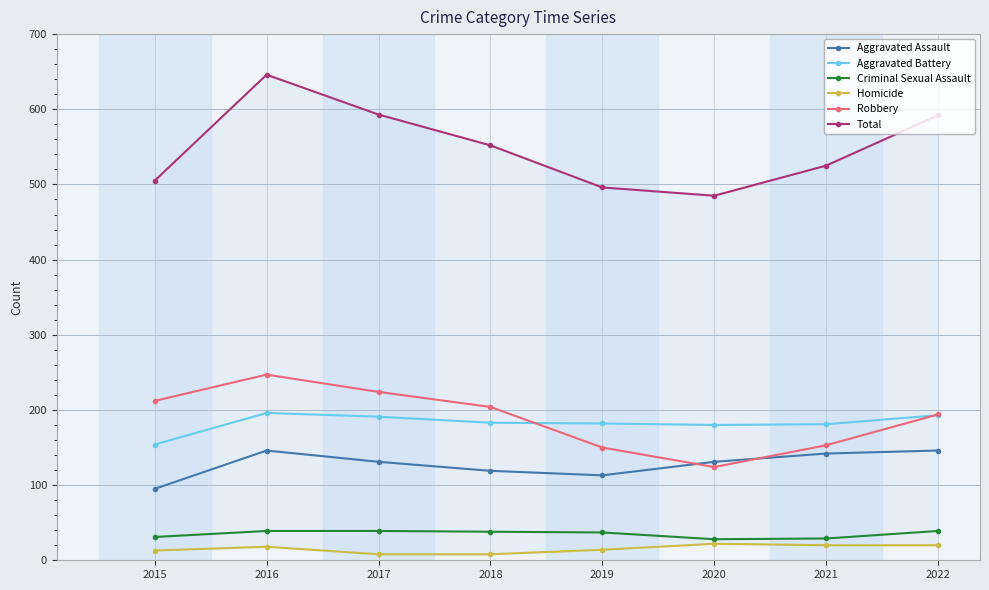

List the series in order of their peak value, highest first.

Total, Robbery, Aggravated Battery, Aggravated Assault, Criminal Sexual Assault, Homicide